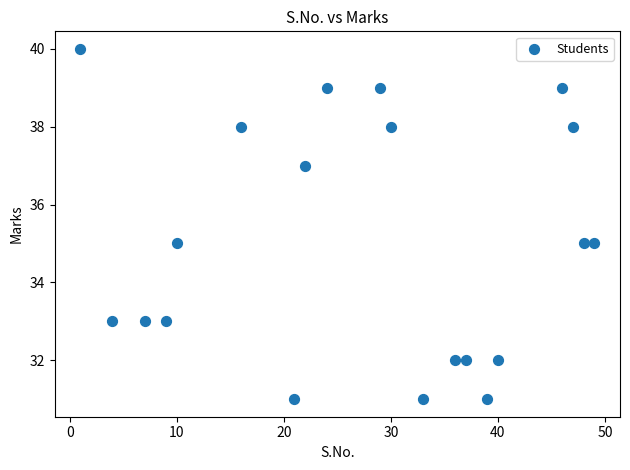

What is the range of Y values (max minus min)?

9